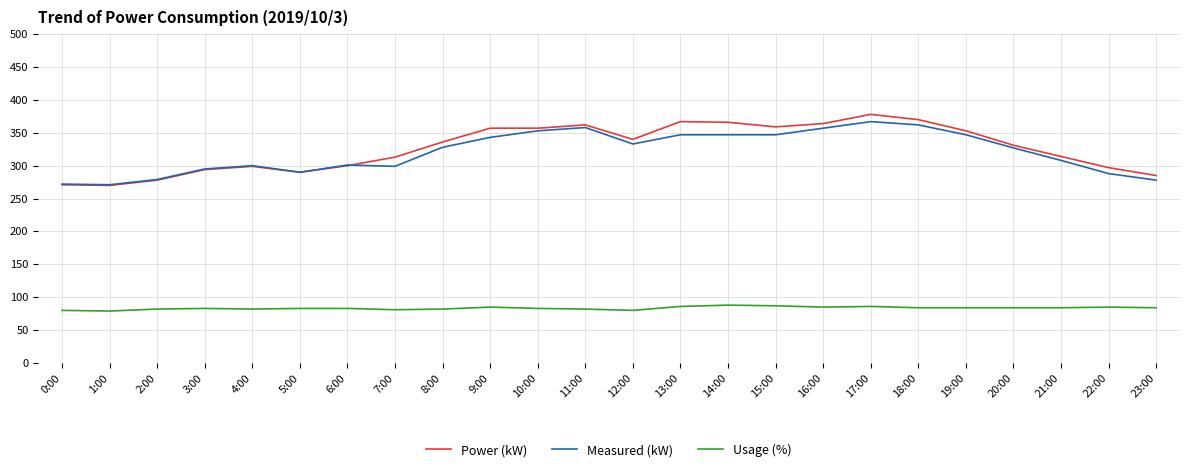

Is this an area chart (filled region under the line)?

No